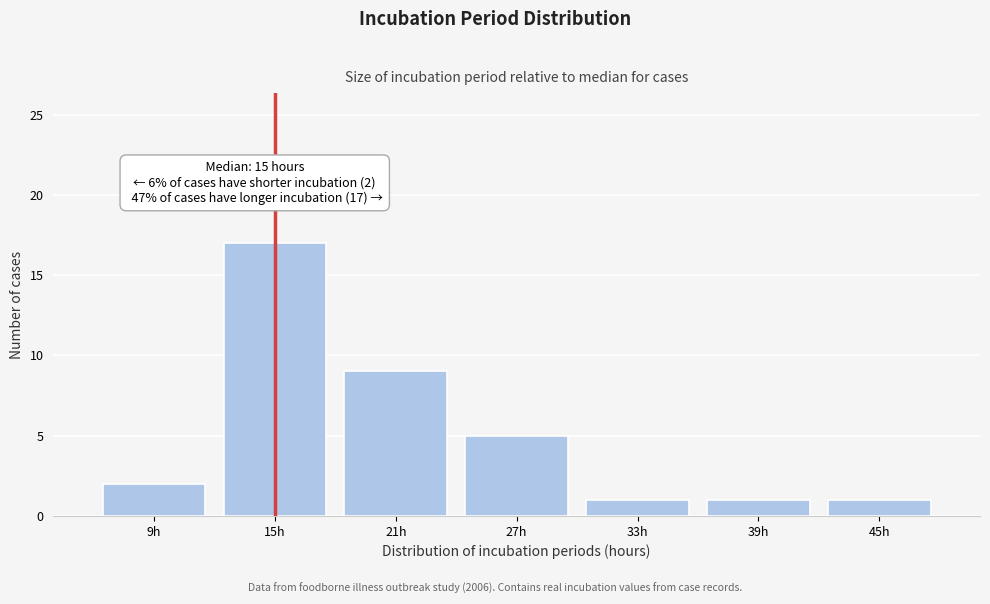

Which range on the x-axis has the tallest bar?

12 to 18